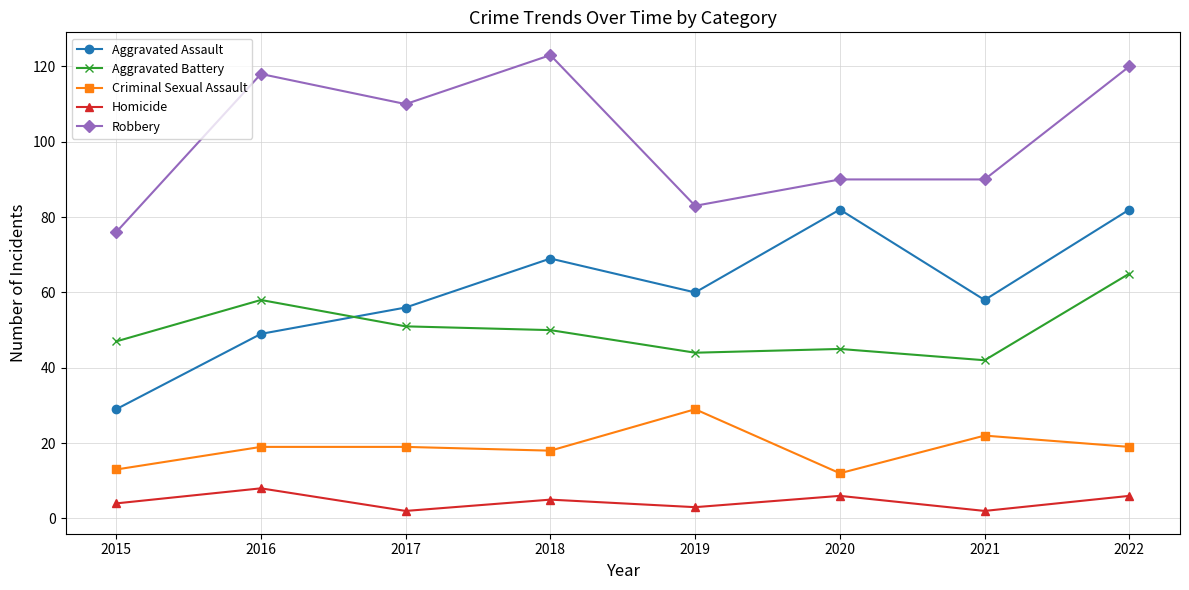

How many data points in Homicide are less than 5?

4